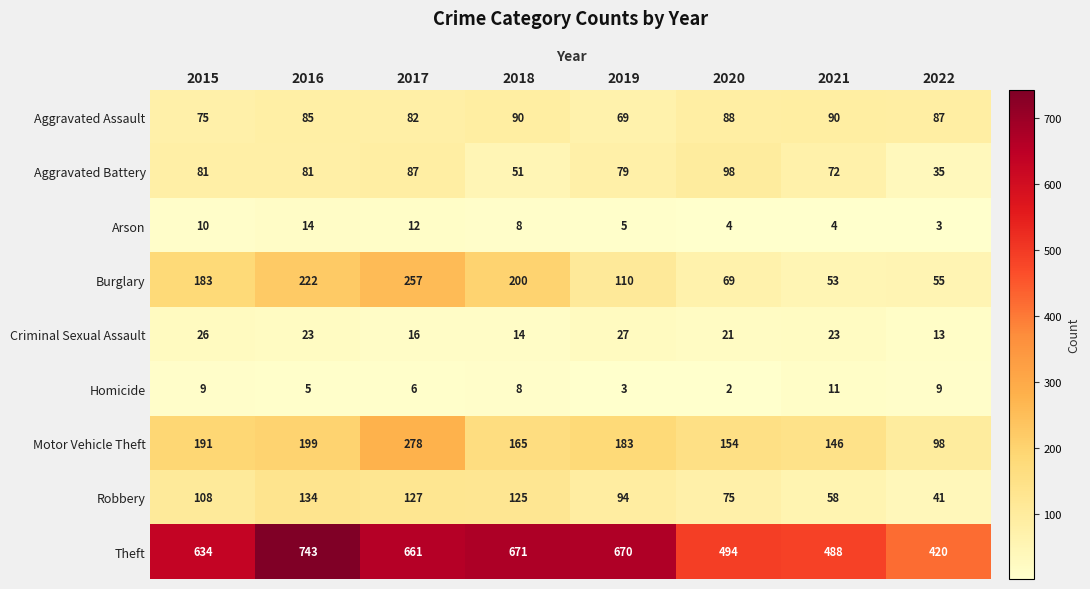

What is the spread (max minus min) of values at 2017?

655